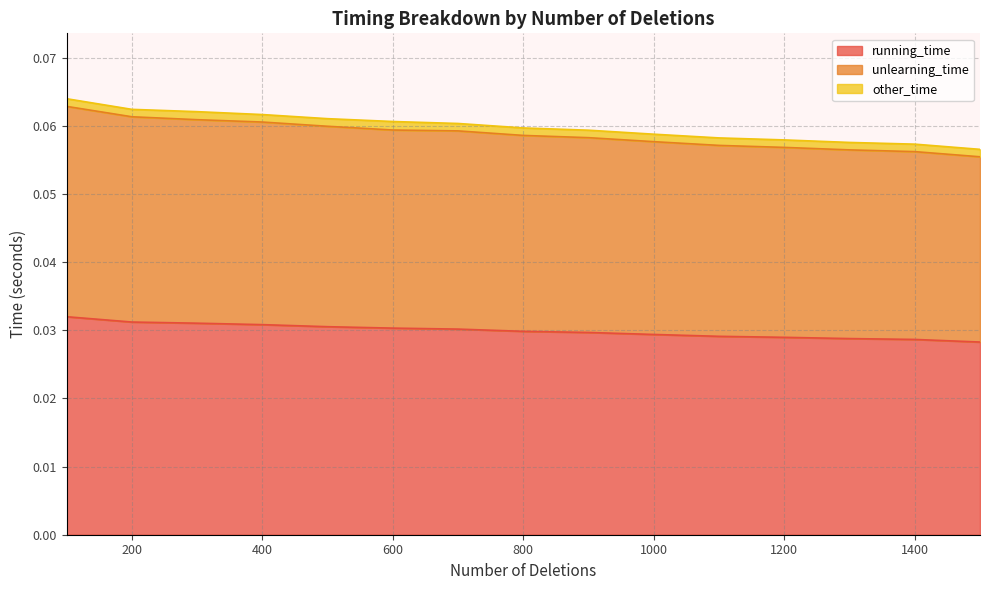

True or false: running_time and unlearning_time cross at least once.

False